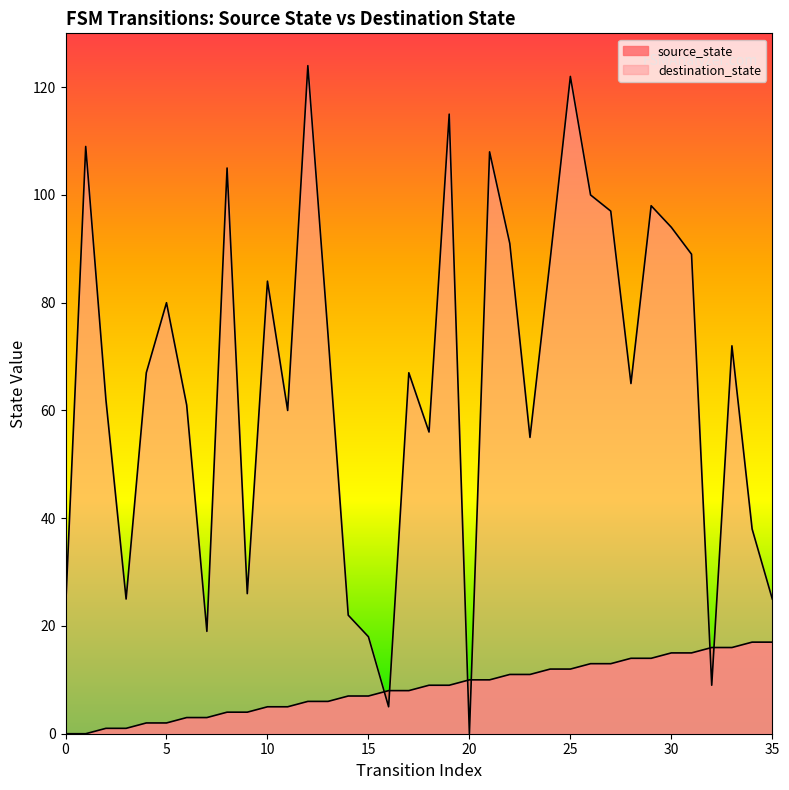

How many data points in destination_state are above 67?

17